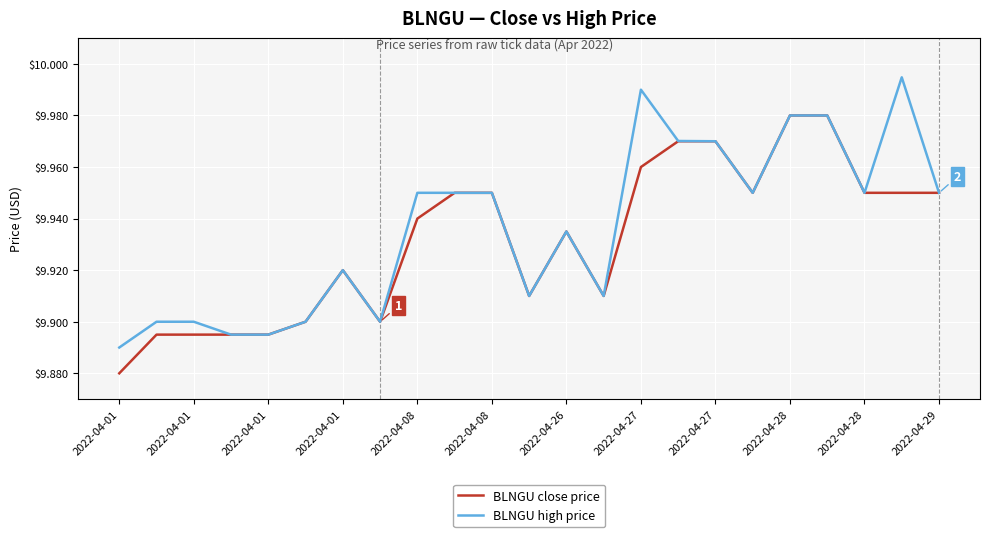

Rank the series by their maximum value, from lowest to highest.

BLNGU close price, BLNGU high price